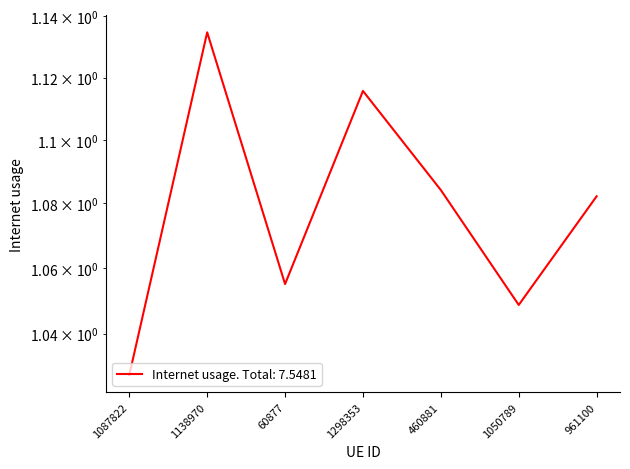

What position from the right is 1298353?

4